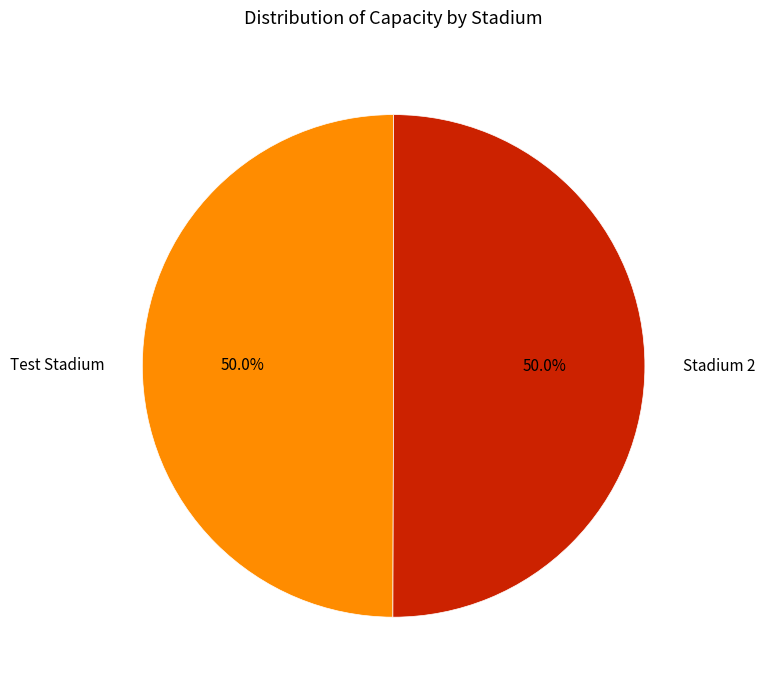

What percentage do Test Stadium and Stadium 2 together represent?

100.0%